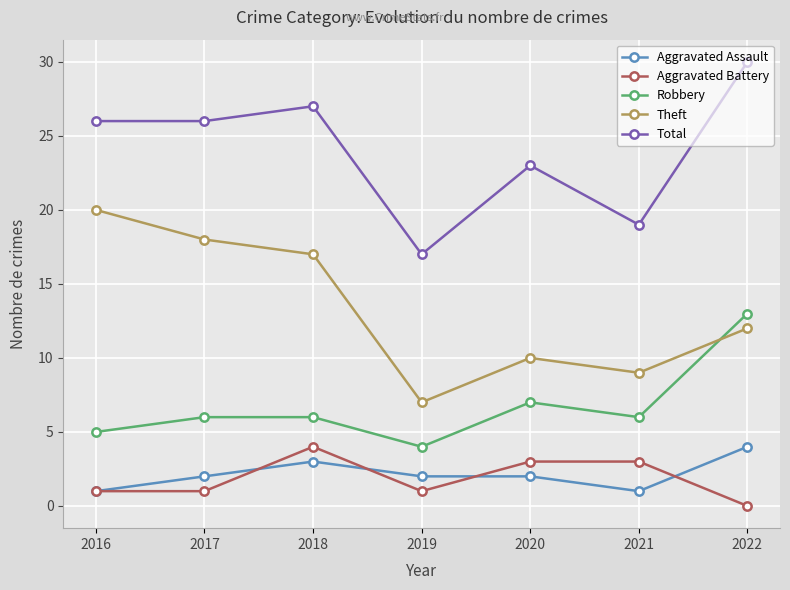

What is the sum of the Total values at 2016 and 2020?

49